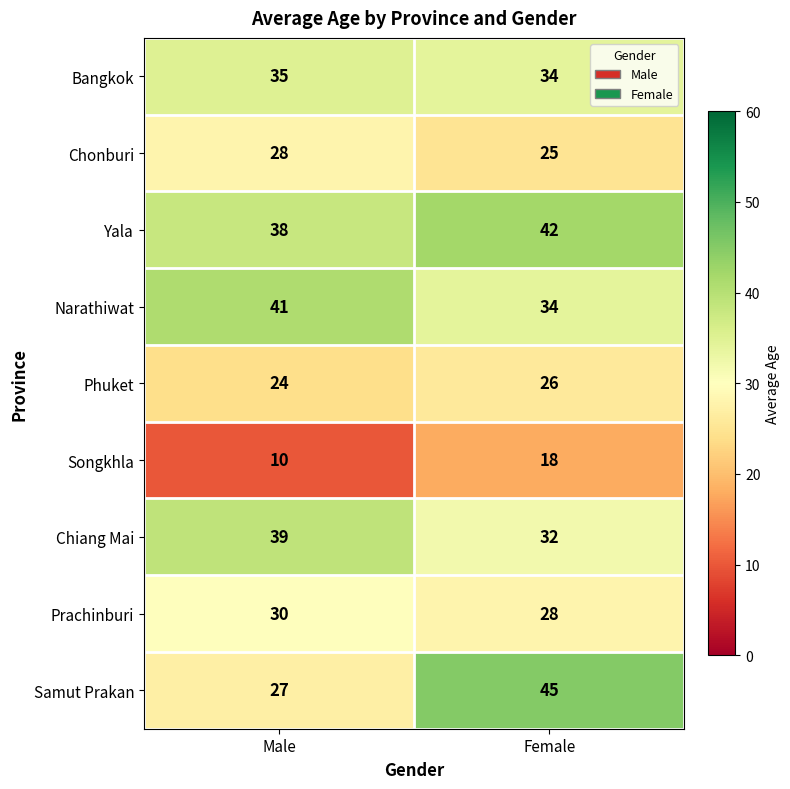

Reading left to right, list all the values displayed in this chart.

Bangkok: Male=35	Female=34
Chonburi: Male=28	Female=25
Yala: Male=38	Female=42
Narathiwat: Male=41	Female=34
Phuket: Male=24	Female=26
Songkhla: Male=10	Female=18
Chiang Mai: Male=39	Female=32
Prachinburi: Male=30	Female=28
Samut Prakan: Male=27	Female=45